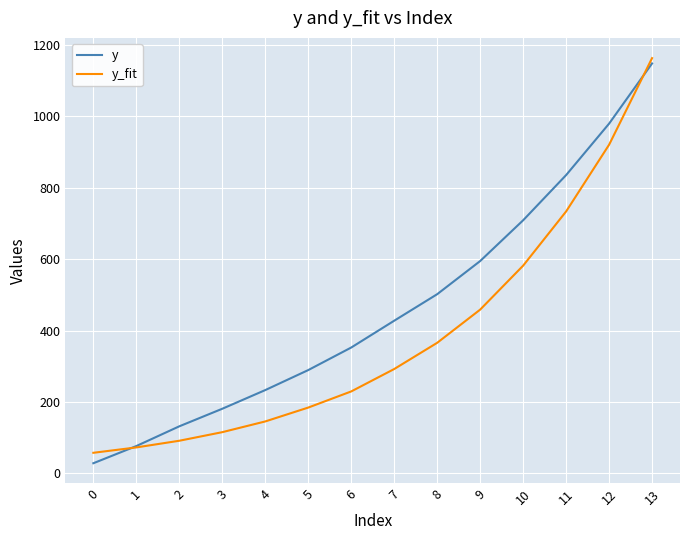

What is the lowest value of the y series?

28.7